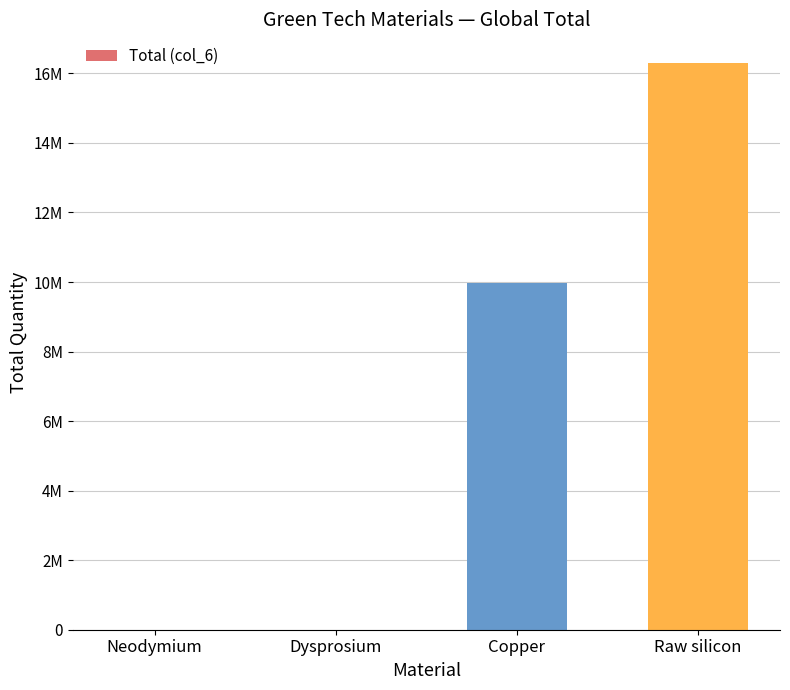

What is the change in value from Neodymium to Raw silicon?

+16303705.1